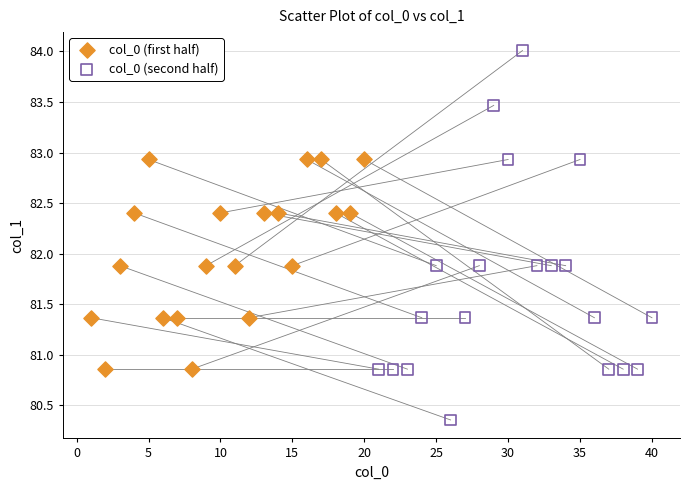

Which series reaches the minimum Y coordinate?

col_0 (second half)